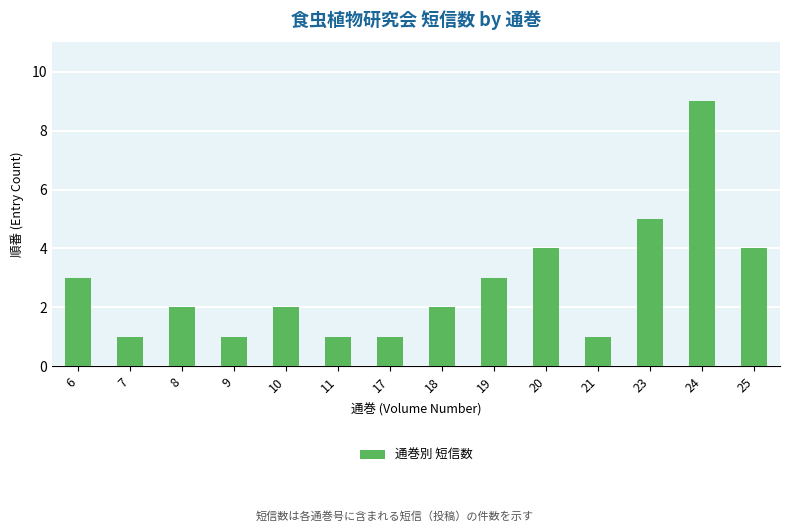

Where does the data first go above 2?

6